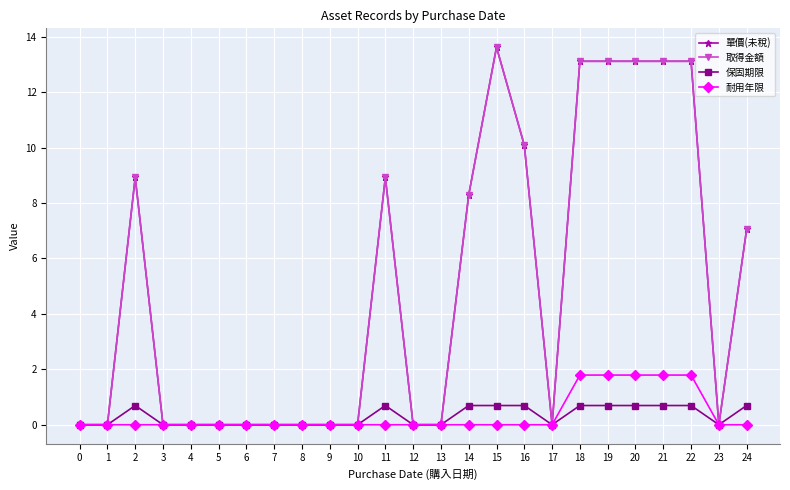

In 保固期限, how many points are higher than both neighbors (excluding endpoints)?

2